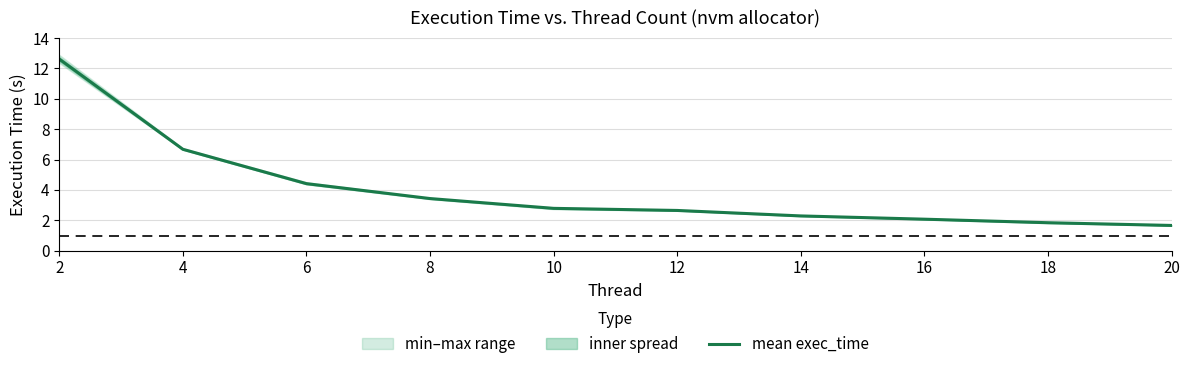

List the labels in order of value, smallest first.

20, 18, 16, 14, 12, 10, 8, 6, 4, 2